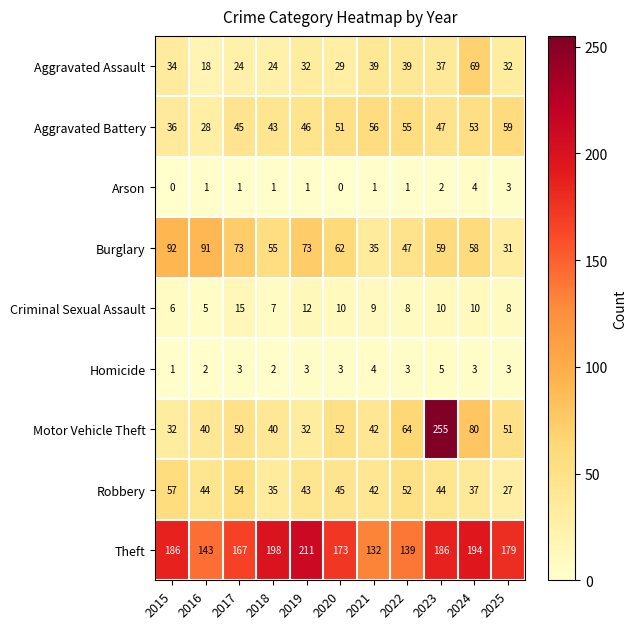

What is the average value of the Robbery series?

44